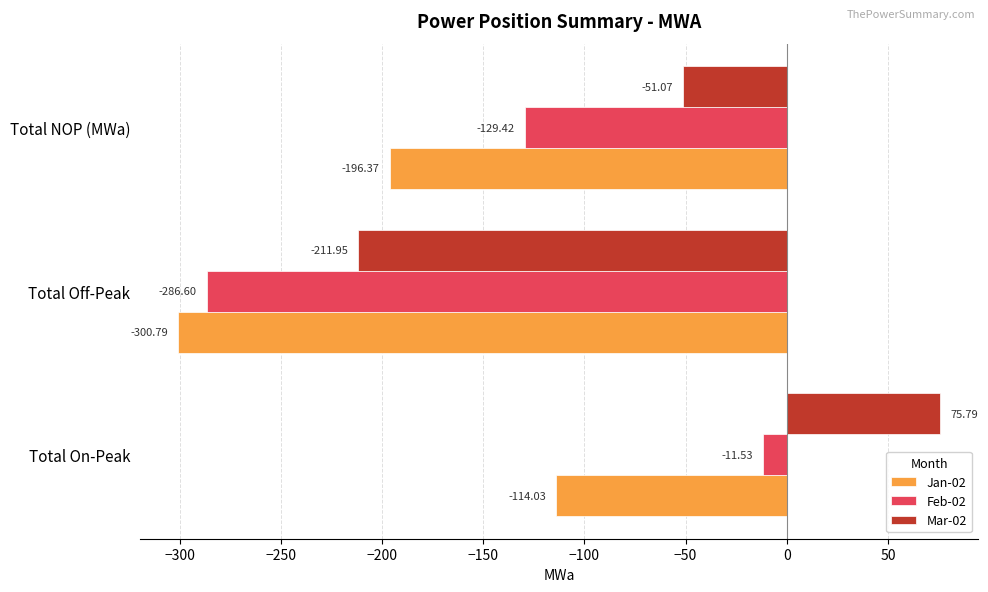

At Total NOP (MWa), list the series in order from largest to smallest.

Mar-02, Feb-02, Jan-02